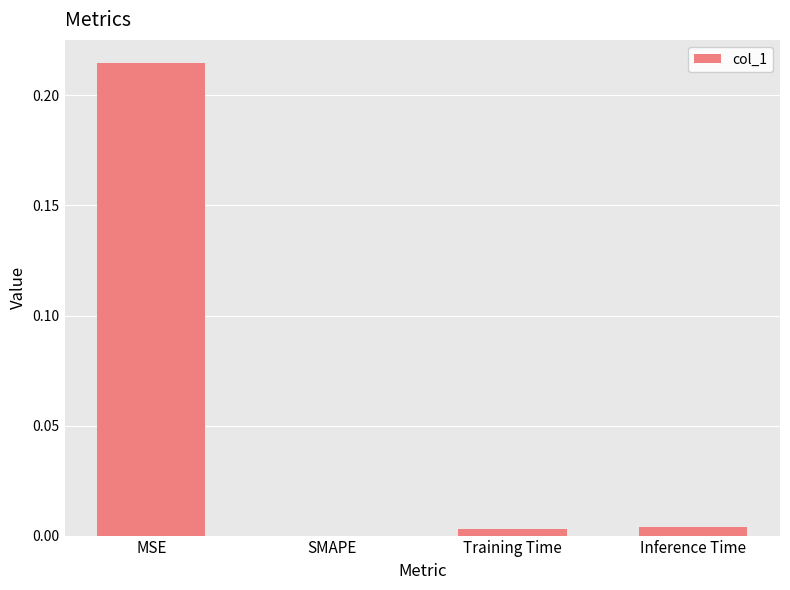

Between Inference Time and MSE, which is larger?

MSE